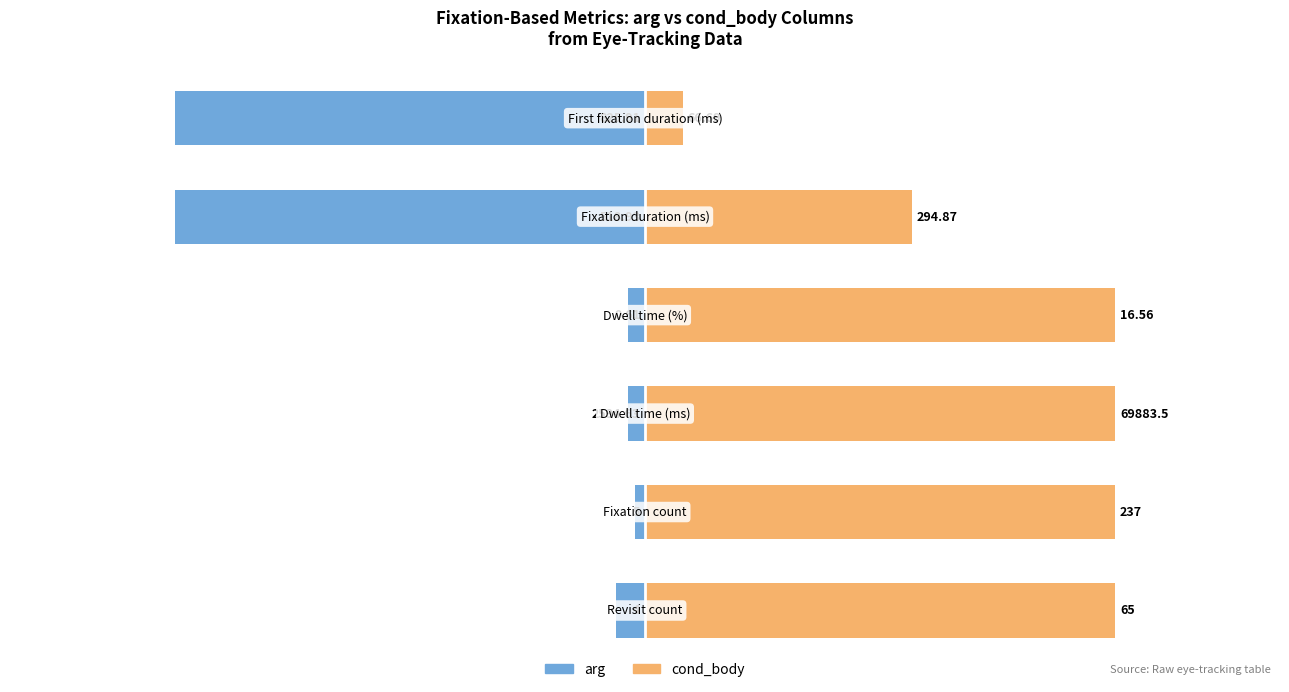

List the labels in order of cond_body value, largest first.

0, 1, 2, 3, 4, 5